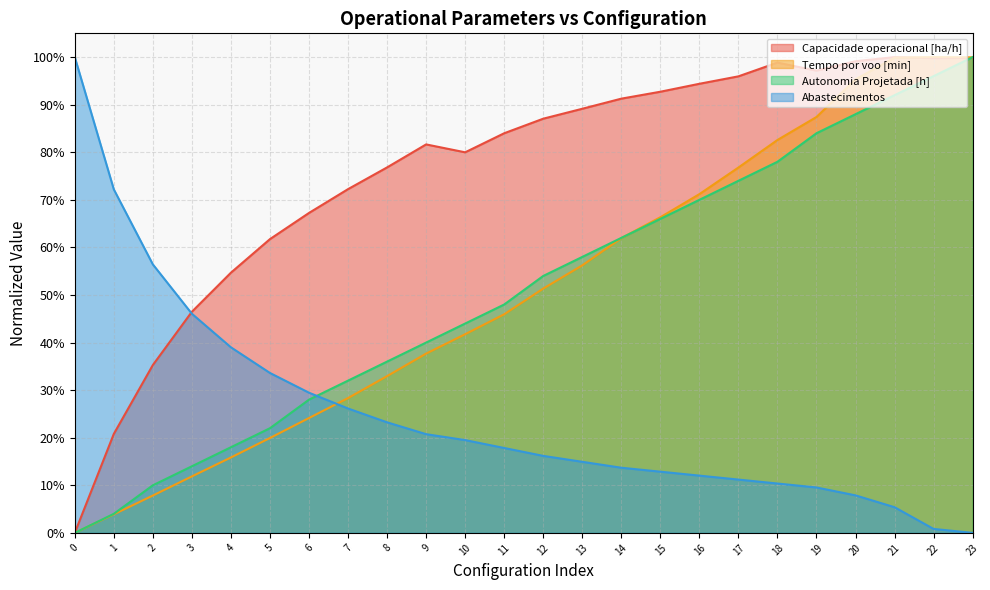

At 2, list the series in order from smallest to largest.

Tempo por voo [min], Autonomia Projetada [h], Capacidade operacional [ha/h], Abastecimentos